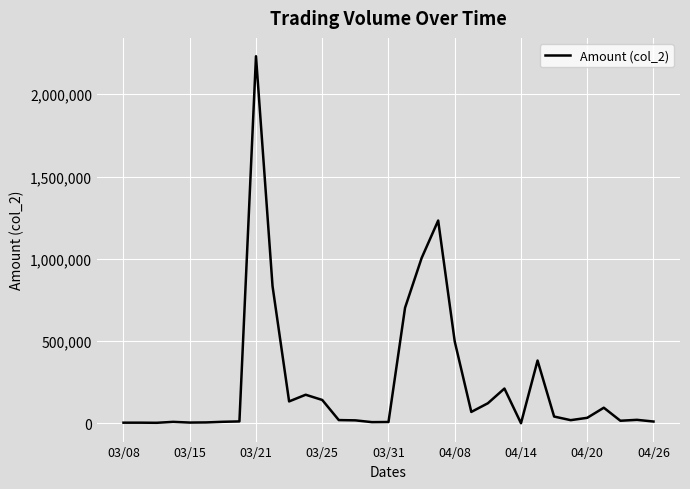

What is the greatest value displayed?

2231330